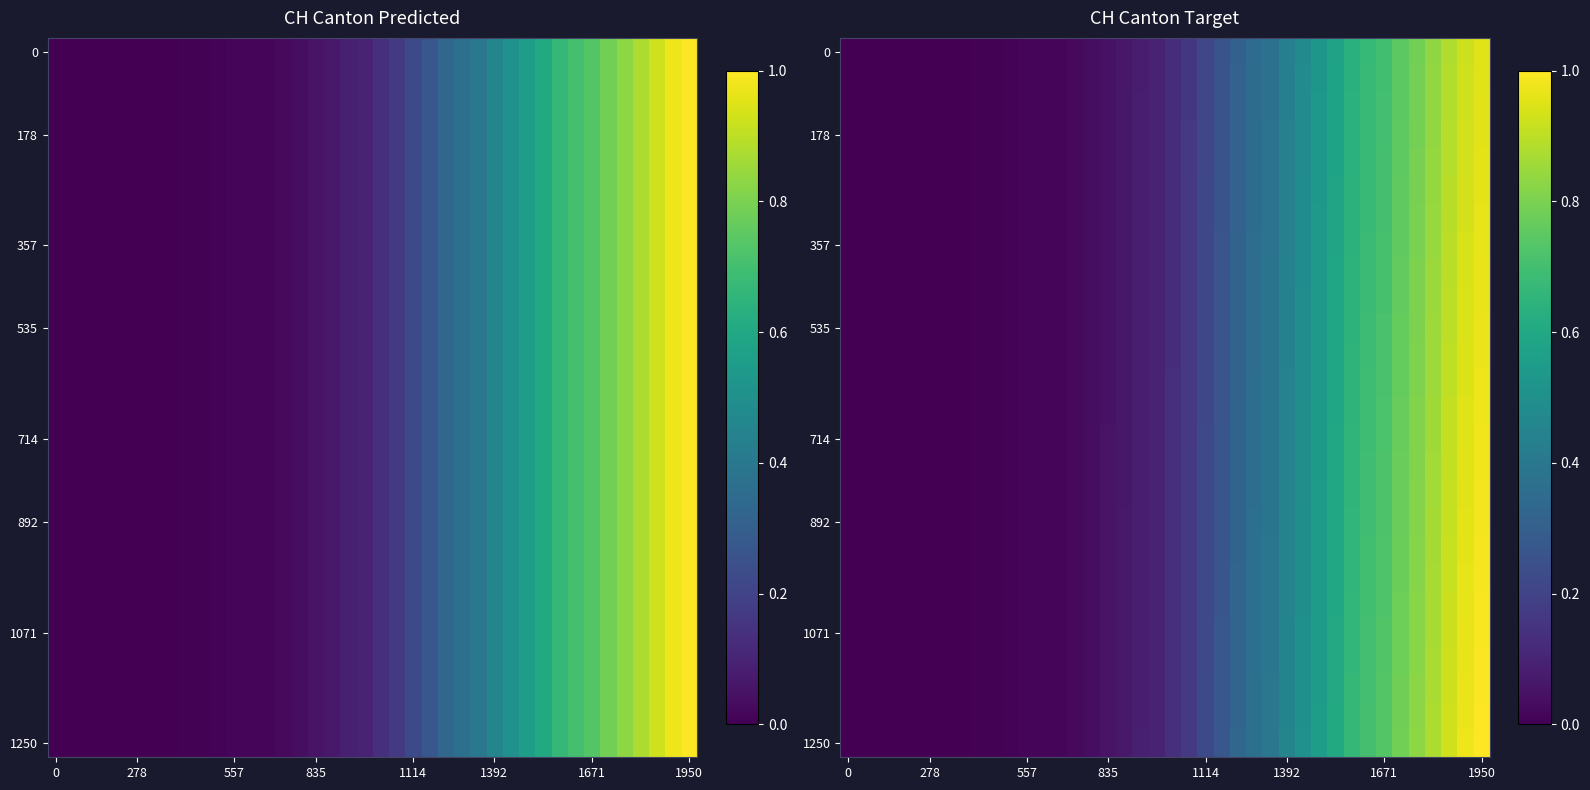

Count the number of categories in the chart.

40